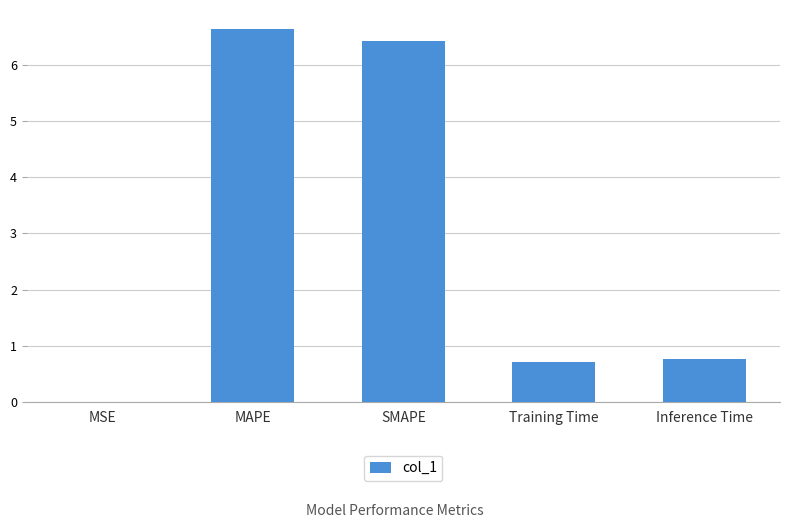

How many series are shown in this chart?

1